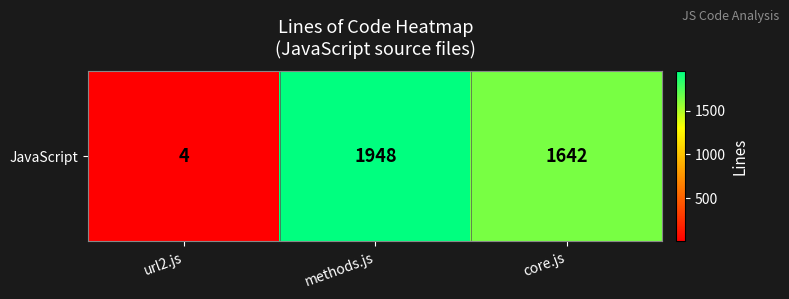

What is the change in value from methods.js to core.js?

-306